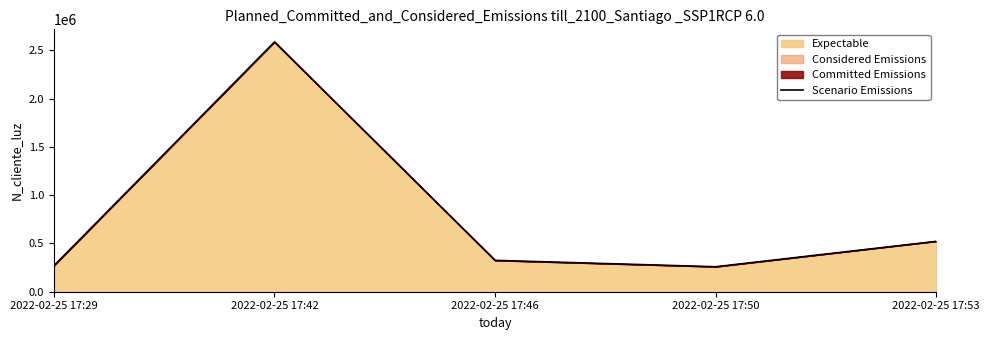

What value does the data have at 2022-02-25 17:50, to the nearest 100?

258700